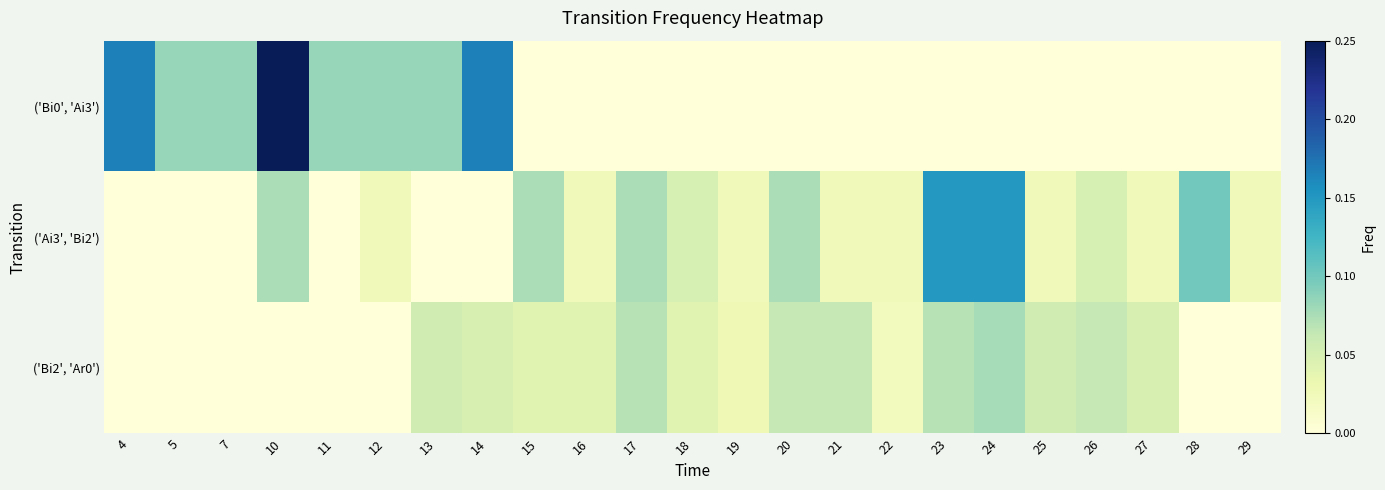

At how many categories does at least one series exceed 0?

23